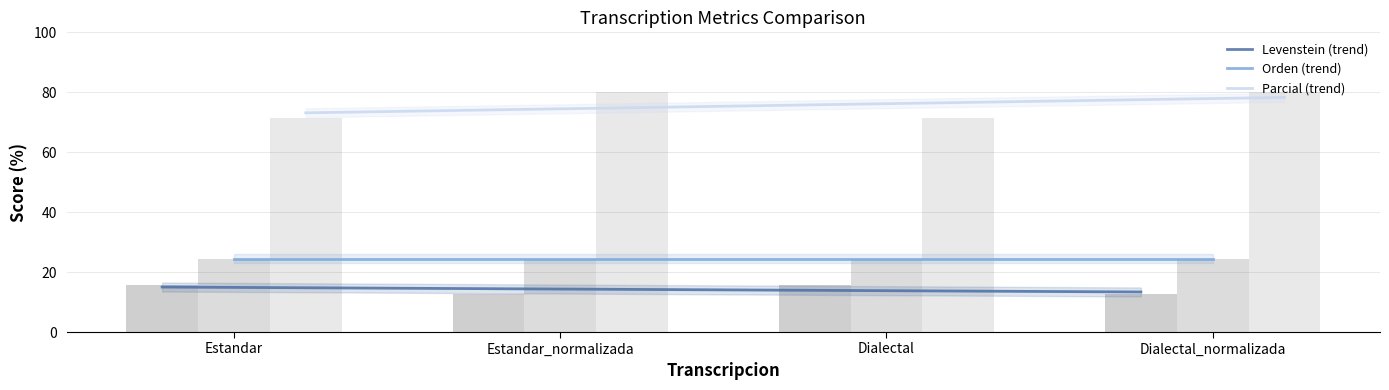

What position from the left is Dialectal_normalizada?

4